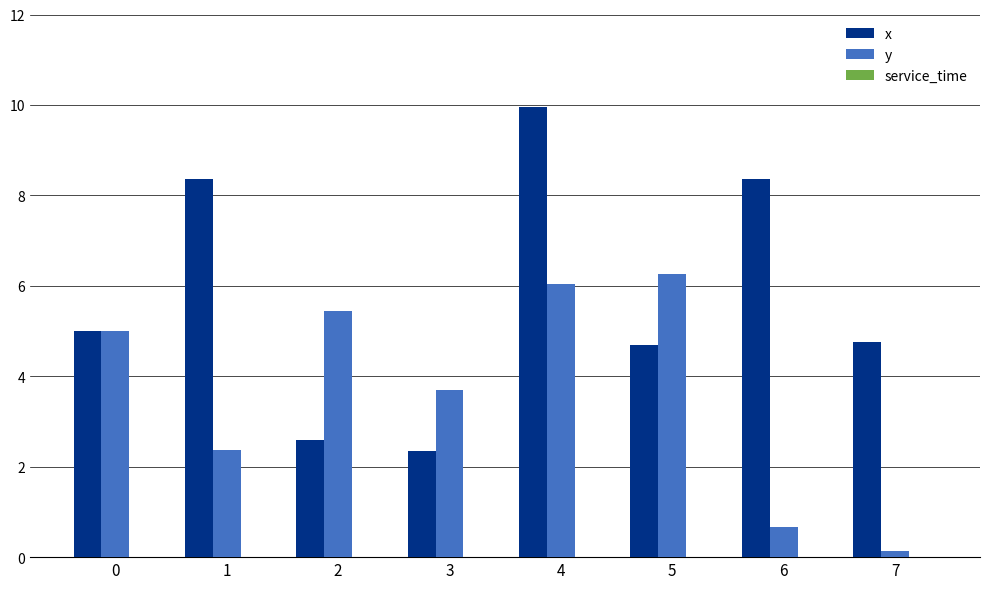

At 2, list the series in order from smallest to largest.

x, y